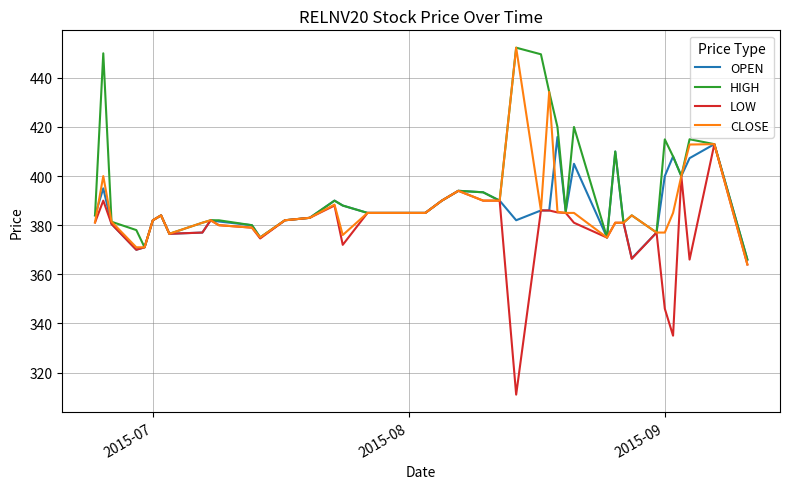

What is the difference between the maximum and minimum values in the OPEN series?

49.9